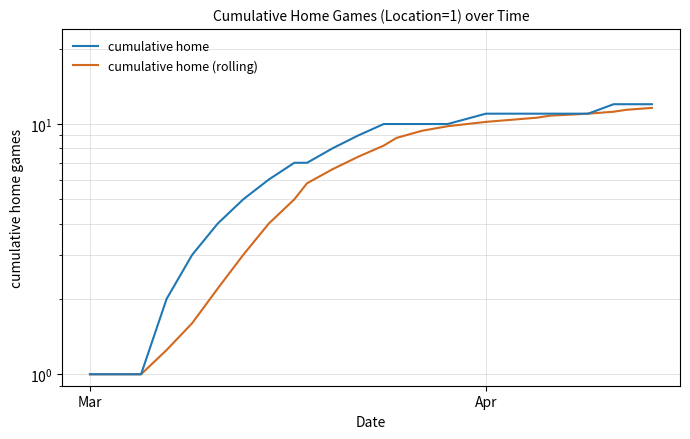

How many categories are shown in the chart?

24